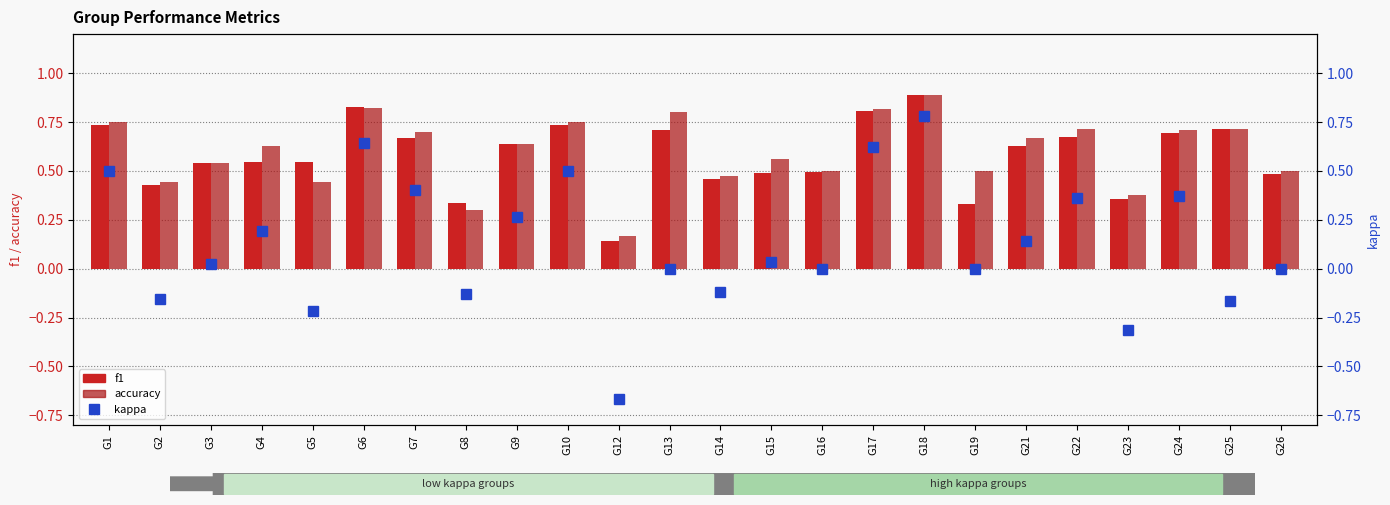

Between G5 and G12, which series saw the biggest shift?

kappa